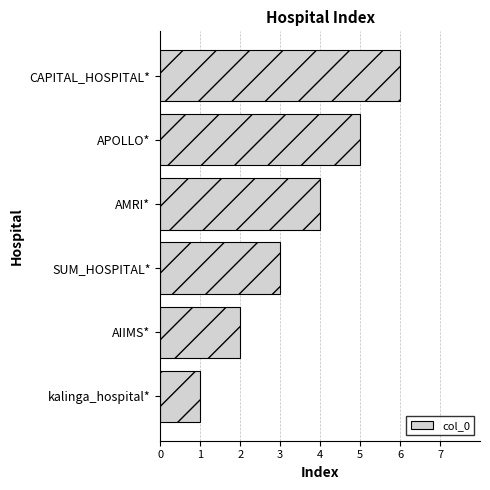

Which has a higher value, APOLLO* or kalinga_hospital*?

APOLLO*